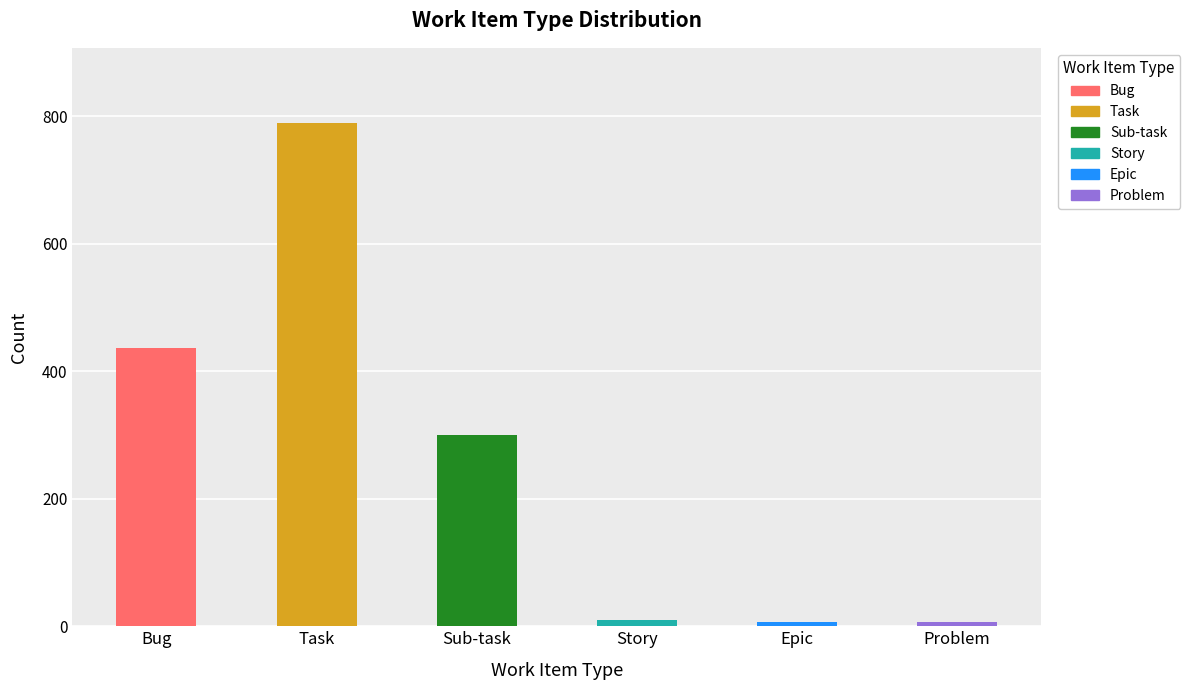

Is it true that the value at Story is 10?

True